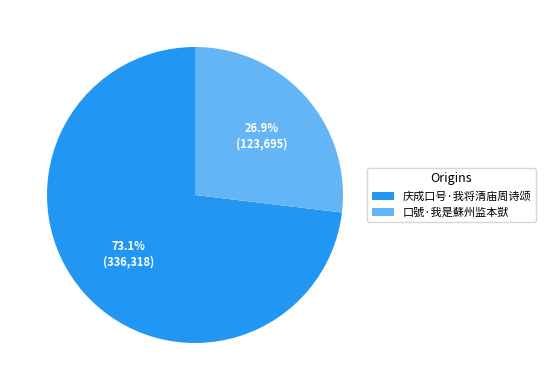

Count the number of slices in the pie.

2